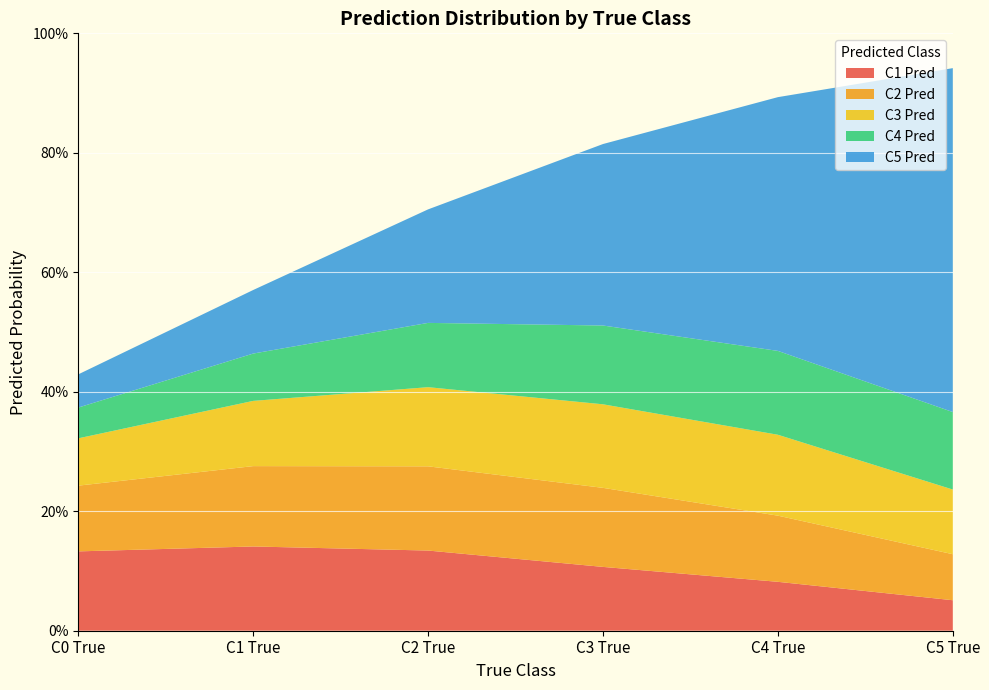

Reading left to right, transcribe all the data shown in this chart.

C1 Pred: C0 True=0.1	C1 True=0.1	C2 True=0.1	C3 True=0.1	C4 True=0.1	C5 True=0.1
C2 Pred: C0 True=0.1	C1 True=0.1	C2 True=0.1	C3 True=0.1	C4 True=0.1	C5 True=0.1
C3 Pred: C0 True=0.1	C1 True=0.1	C2 True=0.1	C3 True=0.1	C4 True=0.1	C5 True=0.1
C4 Pred: C0 True=0.1	C1 True=0.1	C2 True=0.1	C3 True=0.1	C4 True=0.1	C5 True=0.1
C5 Pred: C0 True=0.1	C1 True=0.1	C2 True=0.2	C3 True=0.3	C4 True=0.4	C5 True=0.6